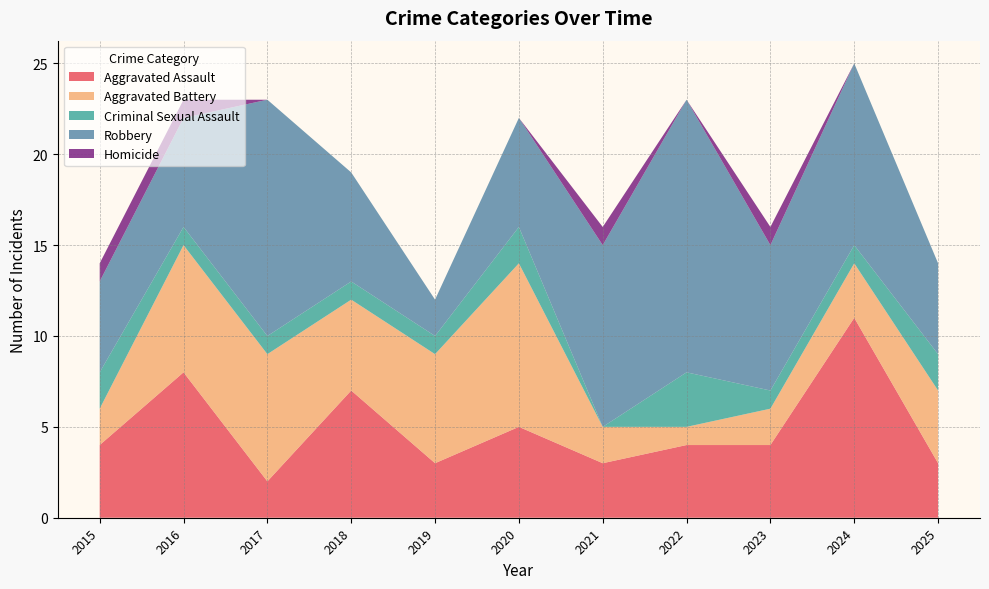

Reading left to right, what are all the values shown in this chart?

Aggravated Assault: 4	8	2	7	3	5	3	4	4	11	3
Aggravated Battery: 2	7	7	5	6	9	2	1	2	3	4
Criminal Sexual Assault: 2	1	1	1	1	2	0	3	1	1	2
Robbery: 5	6	13	6	2	6	10	15	8	10	5
Homicide: 1	1	0	0	0	0	1	0	1	0	0